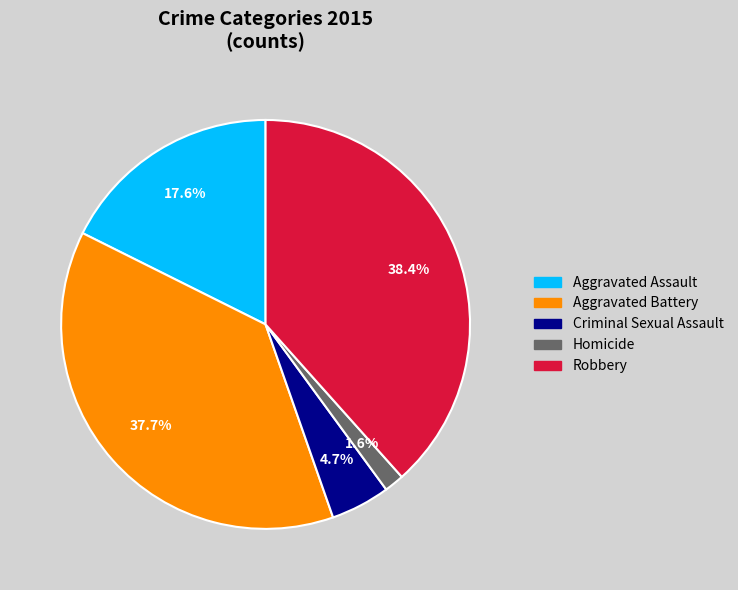

To the nearest percent, what is the difference between the Criminal Sexual Assault and Robbery slice percentages?

34%